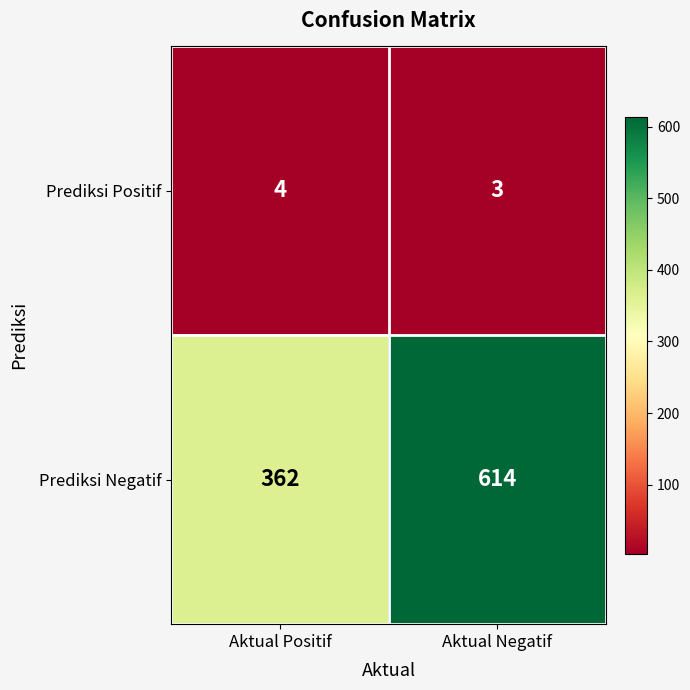

At which label is Prediksi Positif closest to 3?

Aktual Negatif